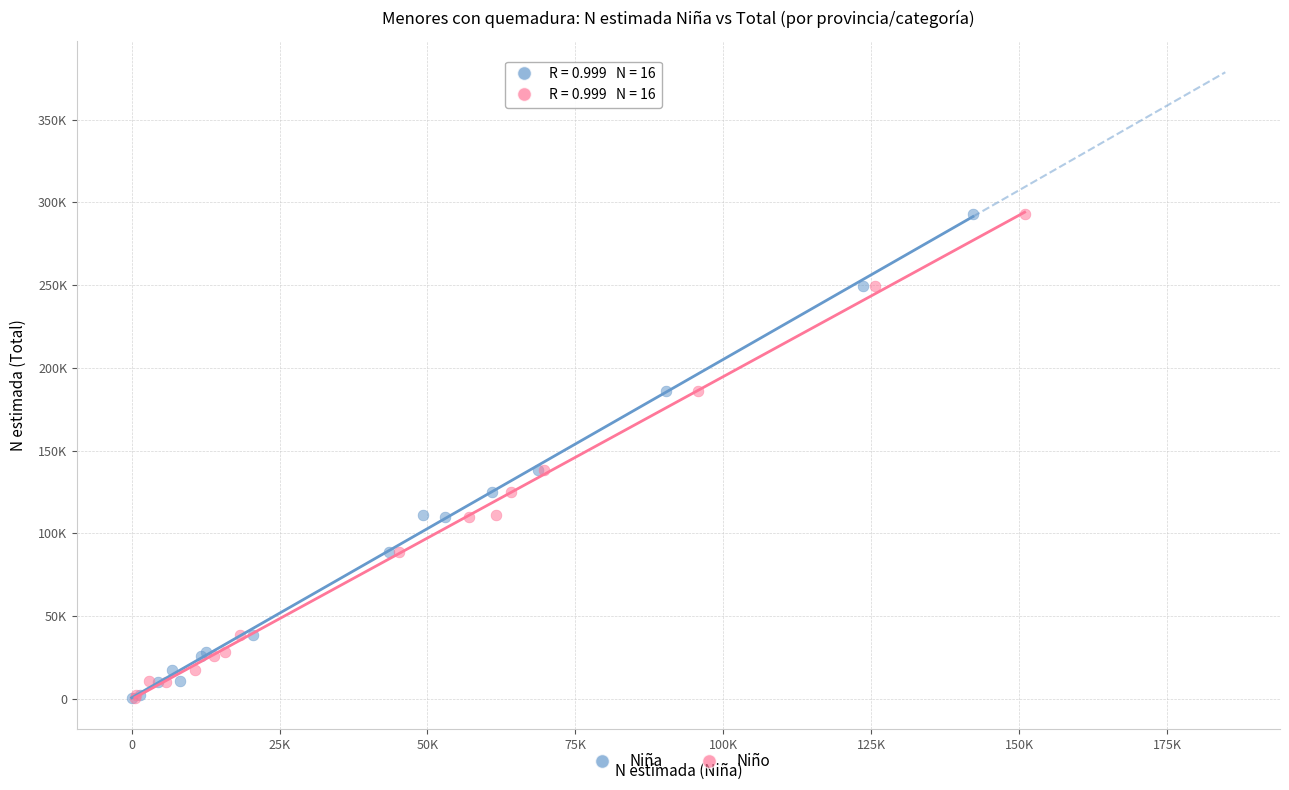

What are all the series names shown in the legend?

Niña, Niño